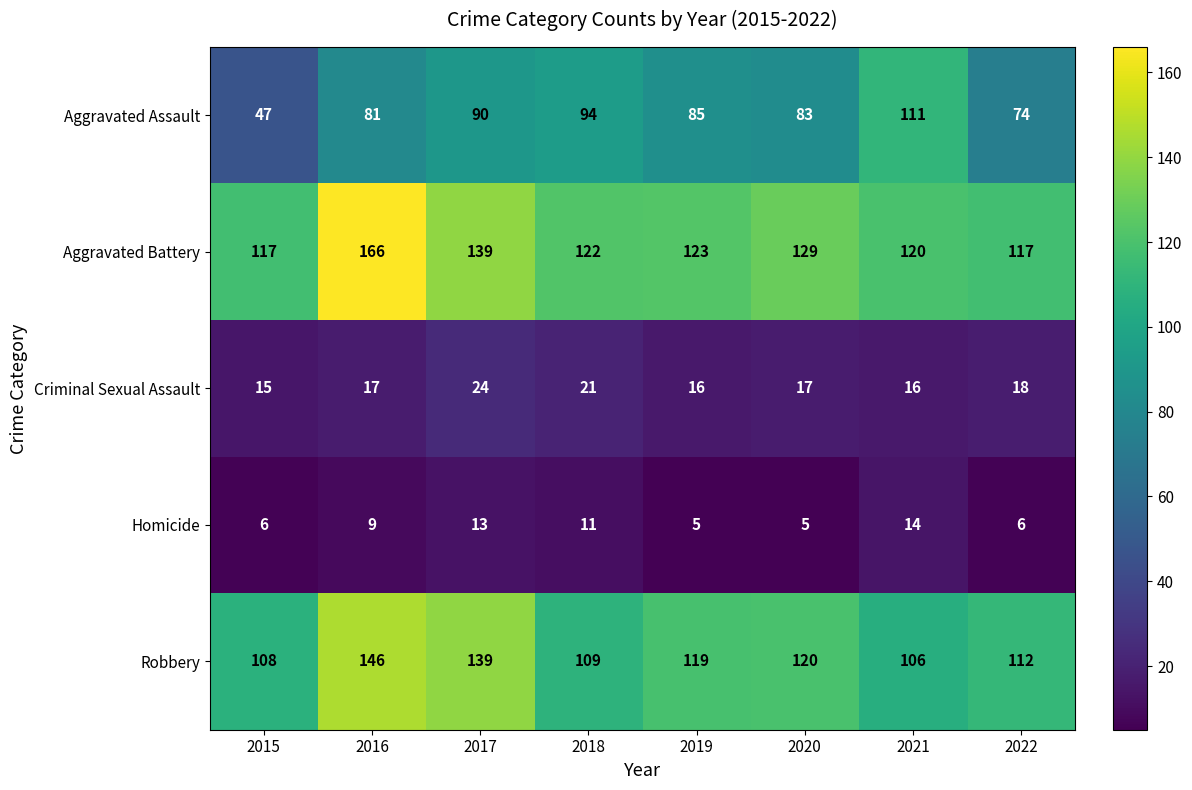

What is the total value across all series at 2018?

357